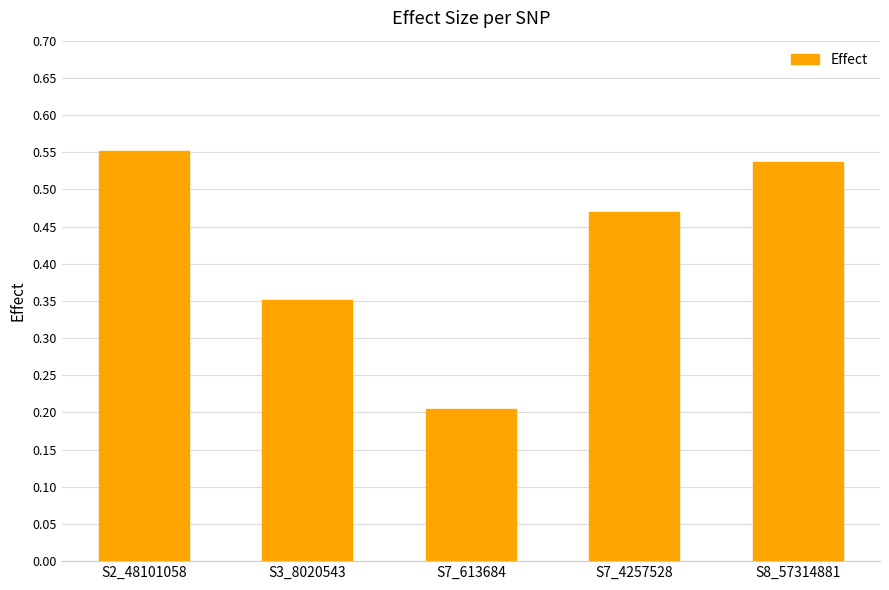

How many values are between 0 and 1?

5